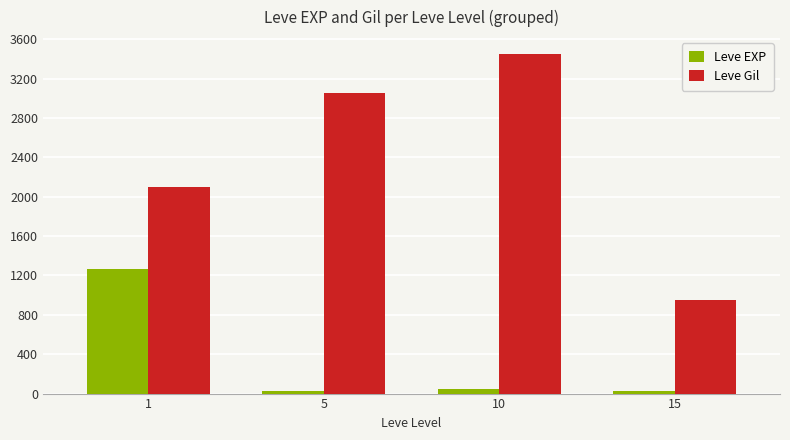

Is the value of Leve EXP at 10 greater than the value of Leve Gil at 10?

No